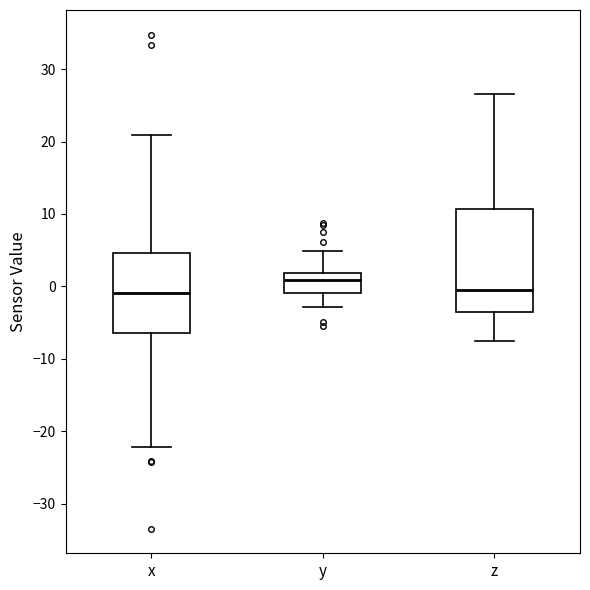

Which box is the tallest, from its lower edge to its upper edge?

z